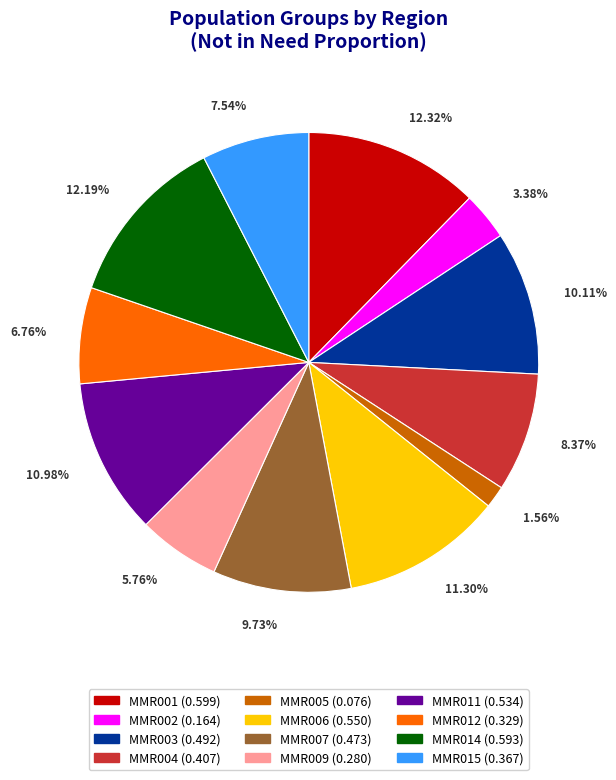

Is there a majority slice in this chart?

No